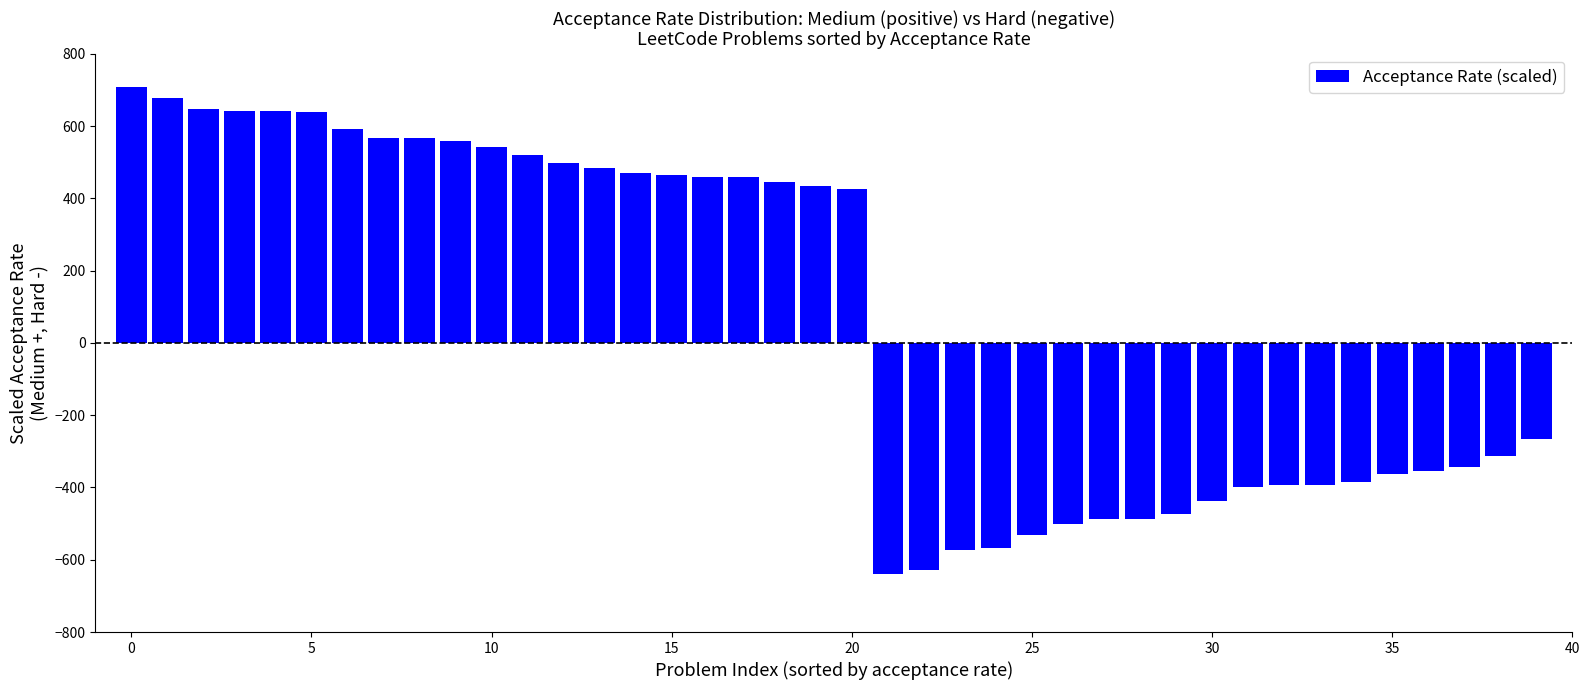

What is the sum of all values?

2911